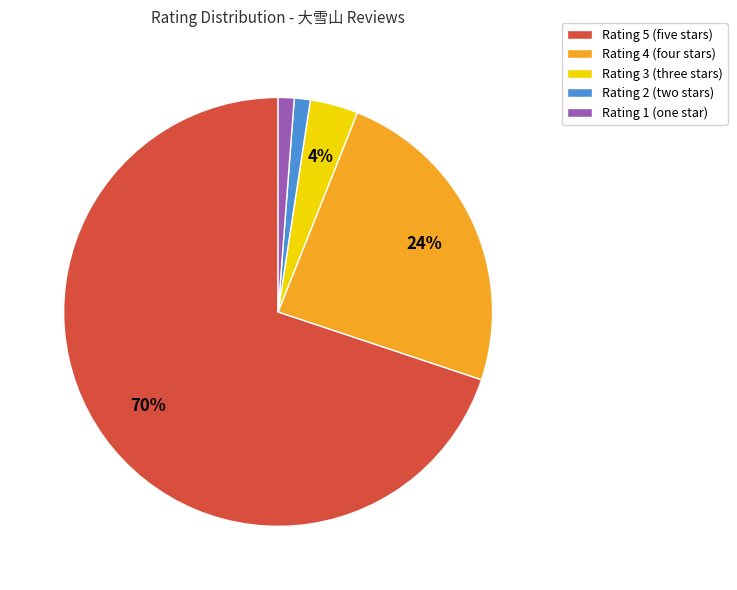

To the nearest percent, what is the difference between the Rating 4 and Rating 3 slice percentages?

20%